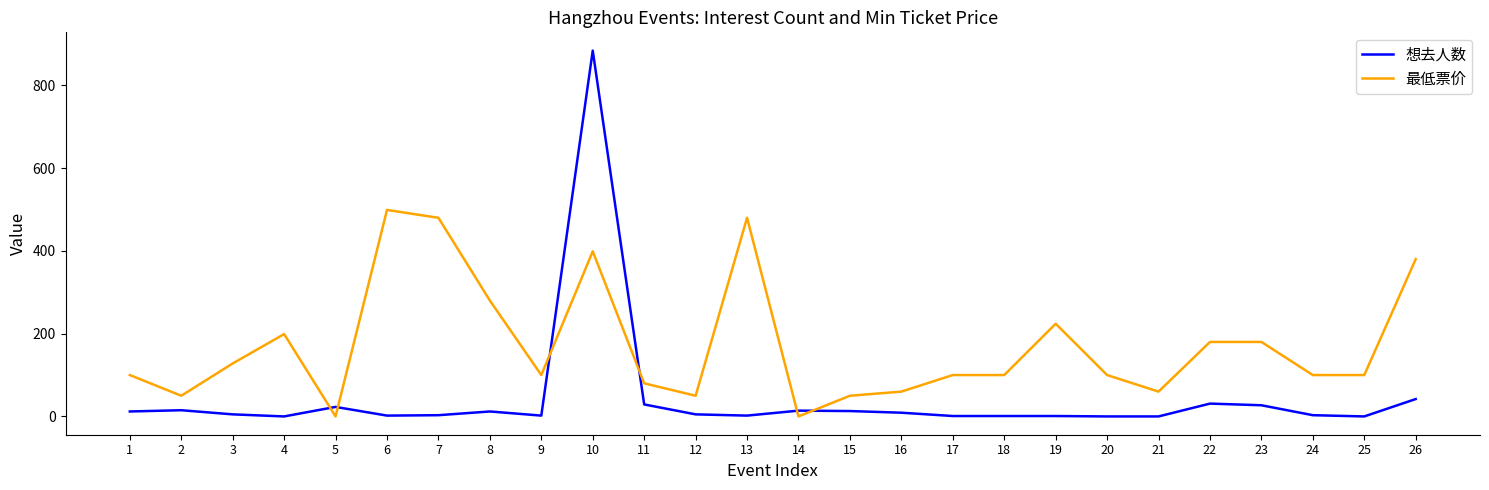

Between which two adjacent categories do 想去人数 and 最低票价 first intersect?

4 and 5